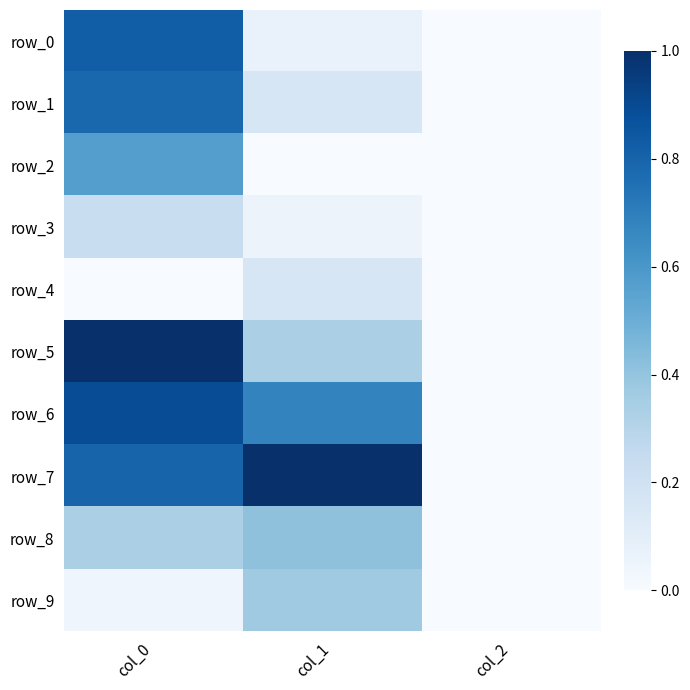

Reading left to right, transcribe all the data shown in this chart.

row_0: 0.8	0.1	0.0
row_1: 0.8	0.2	0.0
row_2: 0.6	0.0	0.0
row_3: 0.2	0.1	0.0
row_4: 0.0	0.2	0.0
row_5: 1.0	0.3	0.0
row_6: 0.9	0.7	0.0
row_7: 0.8	1.0	0.0
row_8: 0.3	0.4	0.0
row_9: 0.0	0.4	0.0